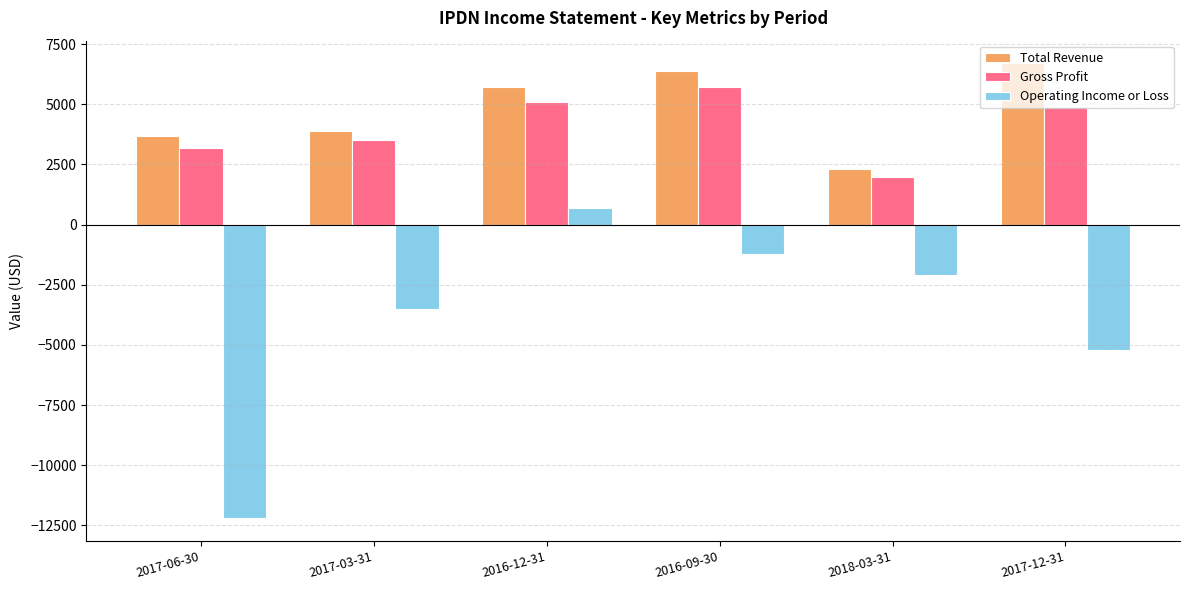

What is the difference between the maximum and second lowest values in the Gross Profit series?

2500